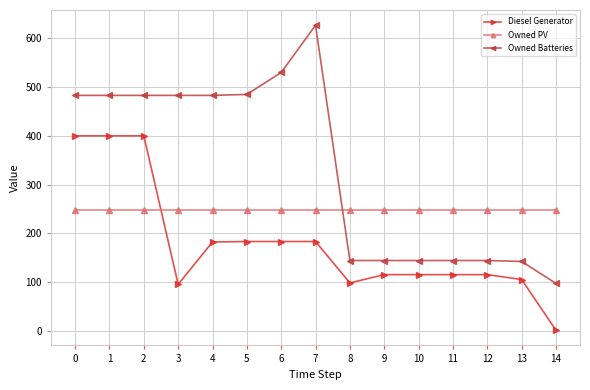

What is the difference between the second highest and second lowest values in the Owned Batteries series?

388